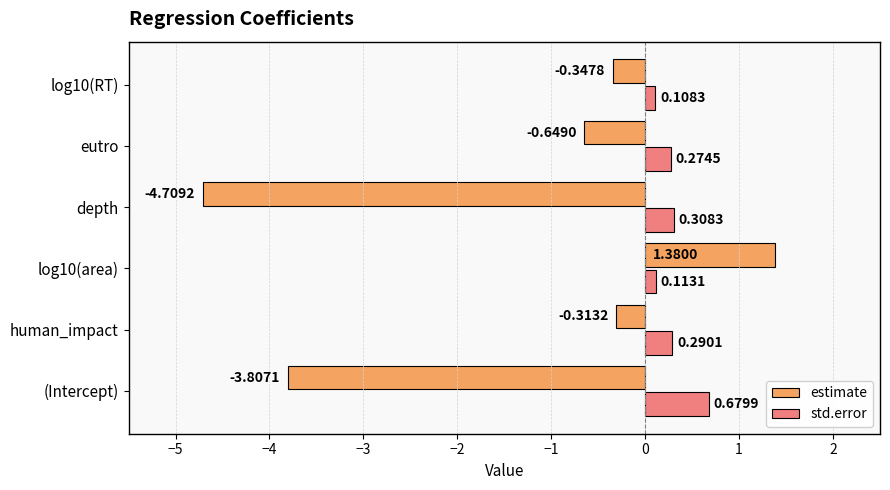

What is the spread (max minus min) of values at (Intercept)?

4.5